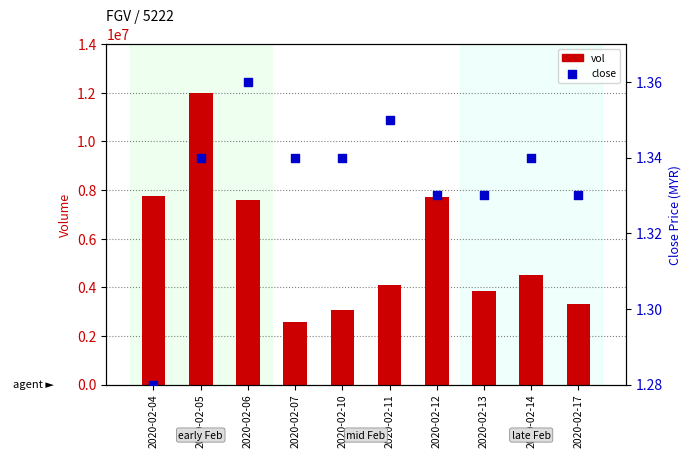

Which series contains the lowest Y value?

close